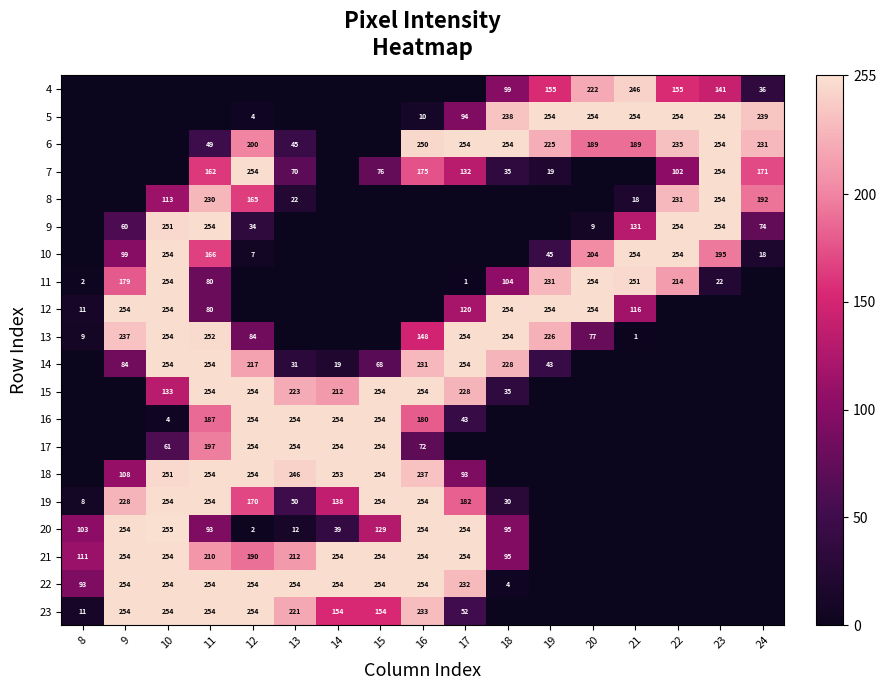

The value of 21 at 17 is 254. True or false?

True